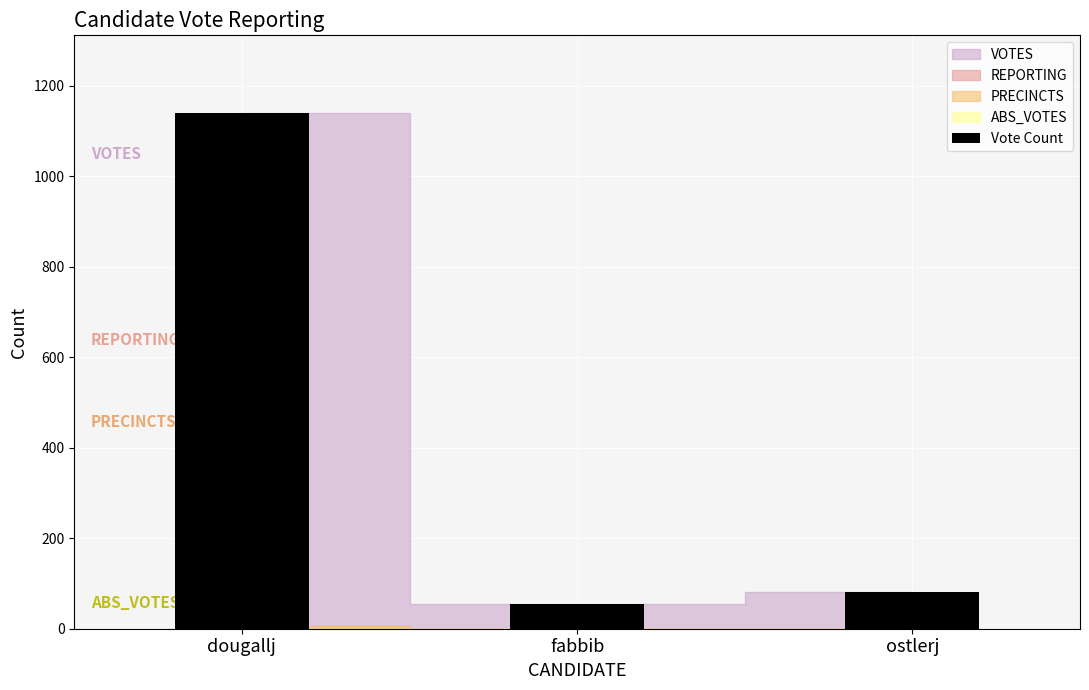

Rank the categories by value from highest to lowest.

dougallj, ostlerj, fabbib